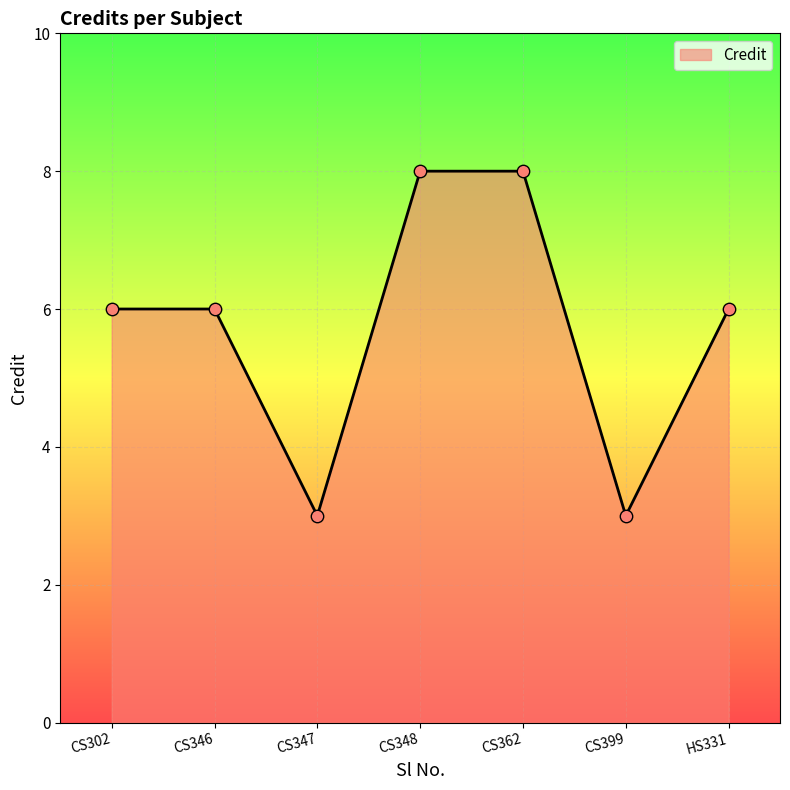

What is the change in value from CS347 to HS331?

+3